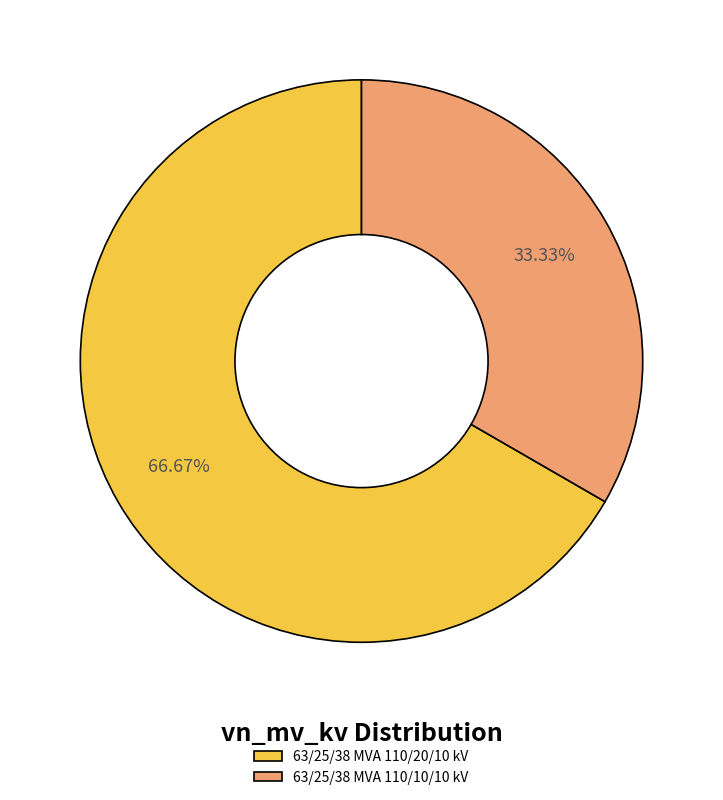

To the nearest percent, what portion does 63/25/38 MVA 110/10/10 kV represent?

33%